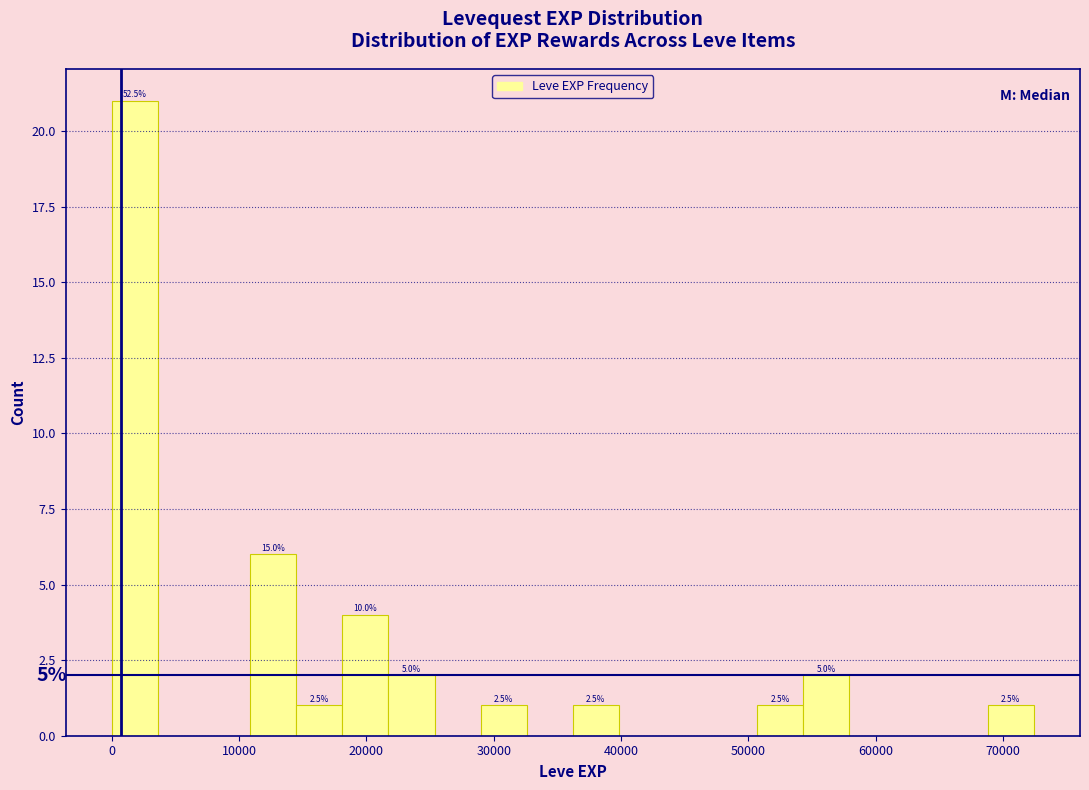

Read against the x-axis, roughly where is the centre of the tallest bar?

2000